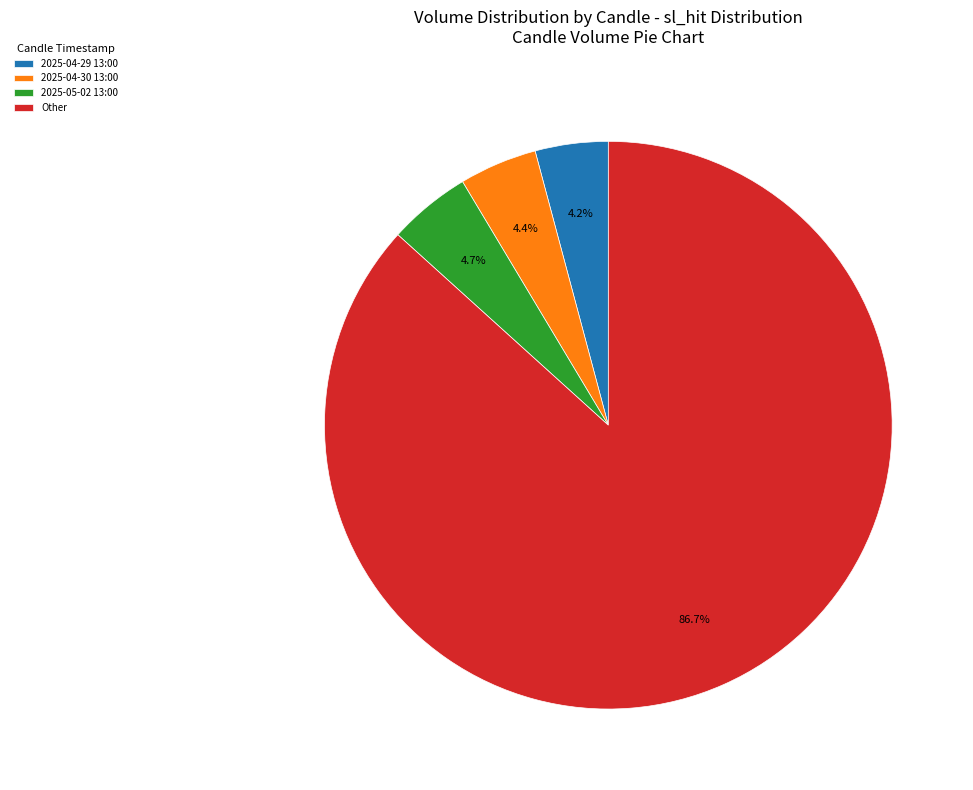

Is there a majority slice in this chart?

Yes